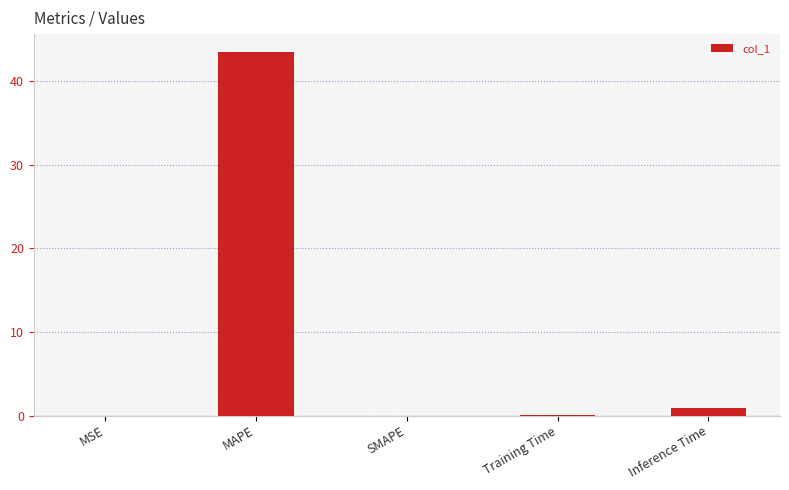

True or false: the data shows 14.0 at MAPE.

False